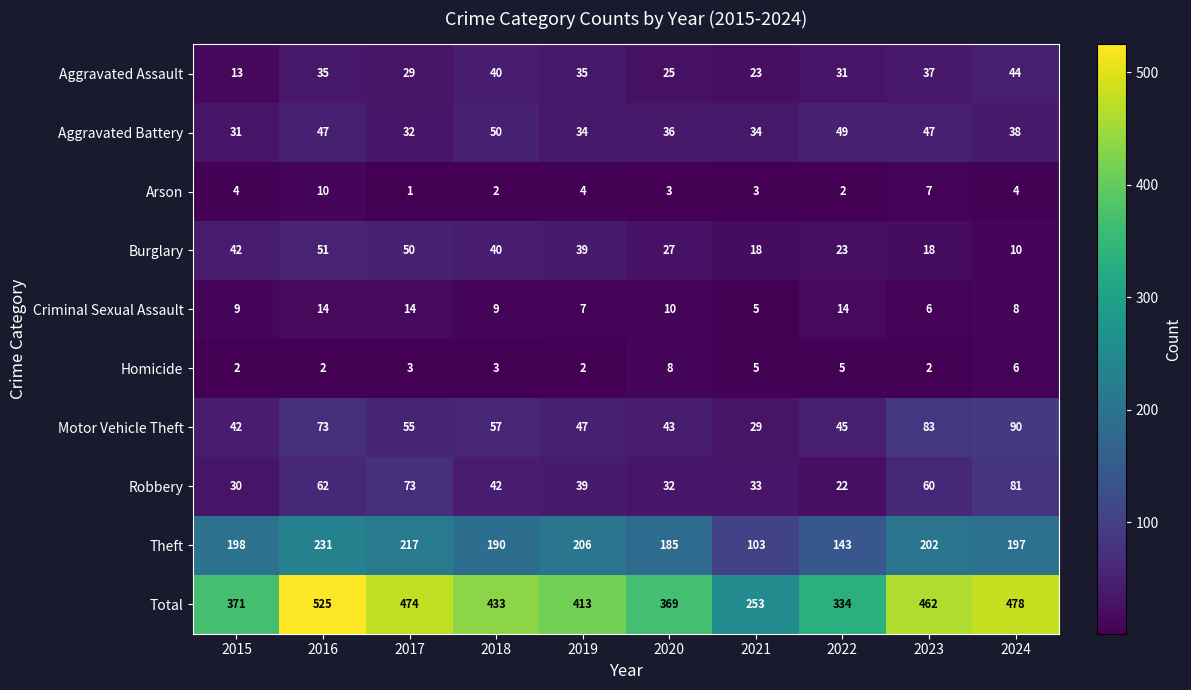

Rank the series by their maximum value, from lowest to highest.

Homicide, Arson, Criminal Sexual Assault, Aggravated Assault, Aggravated Battery, Burglary, Robbery, Motor Vehicle Theft, Theft, Total